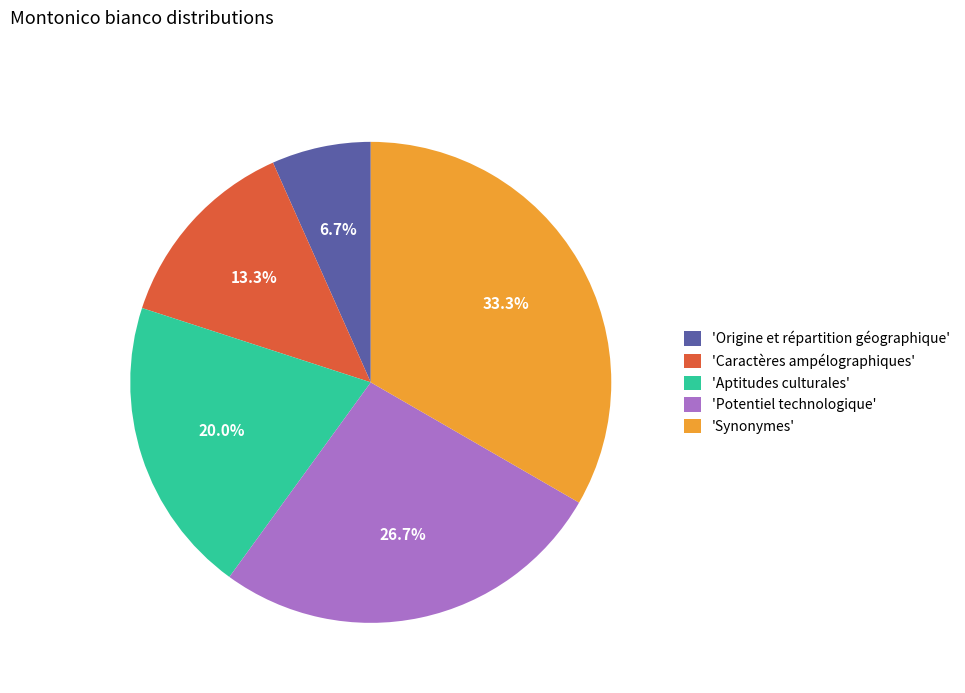

To the nearest percent, what is the difference between the largest and smallest slice percentages?

27%